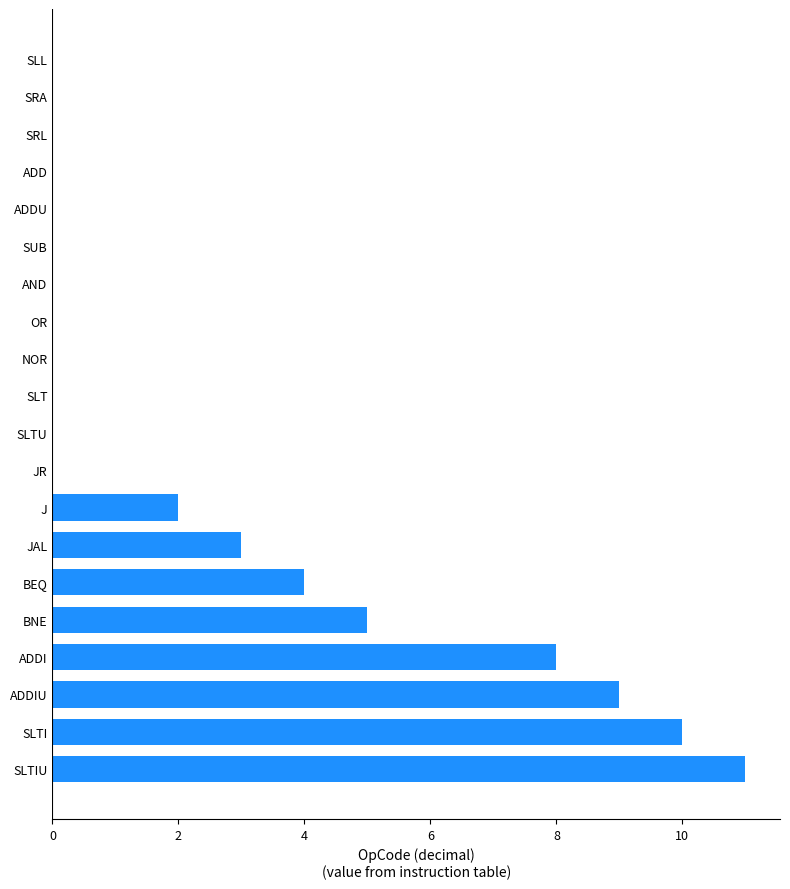

What is the maximum value shown in the chart?

11